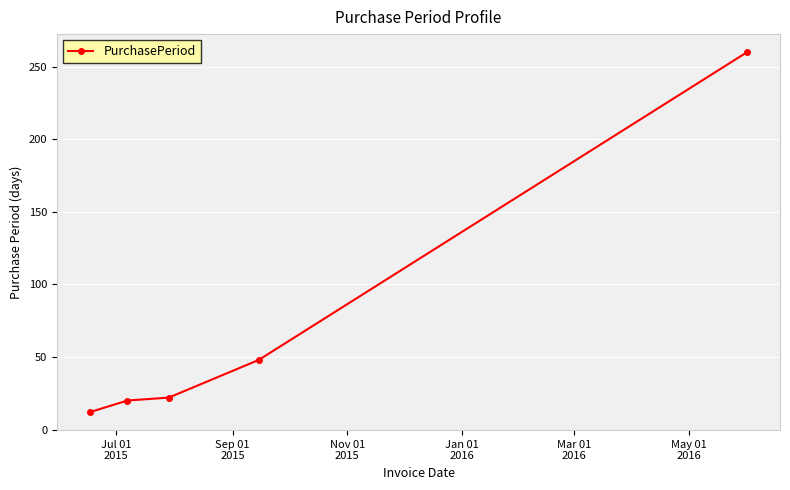

True or false: the data has more than 1 interior local peaks.

False